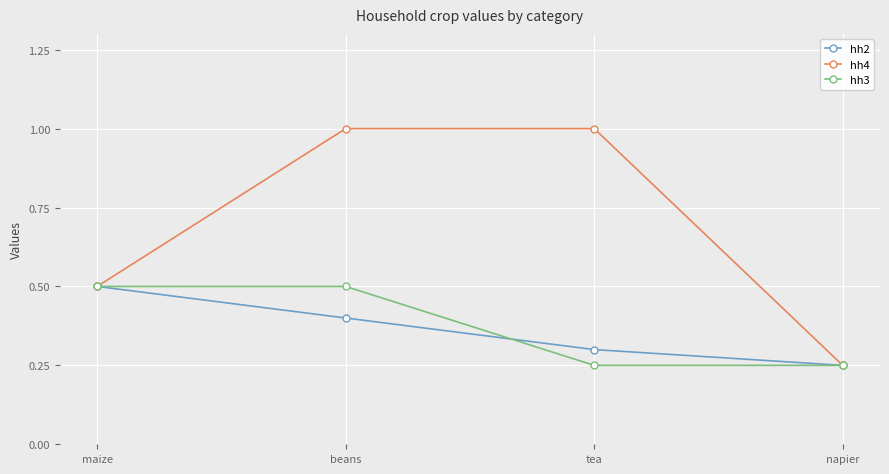

What is the label of the 3rd point from the right?

beans